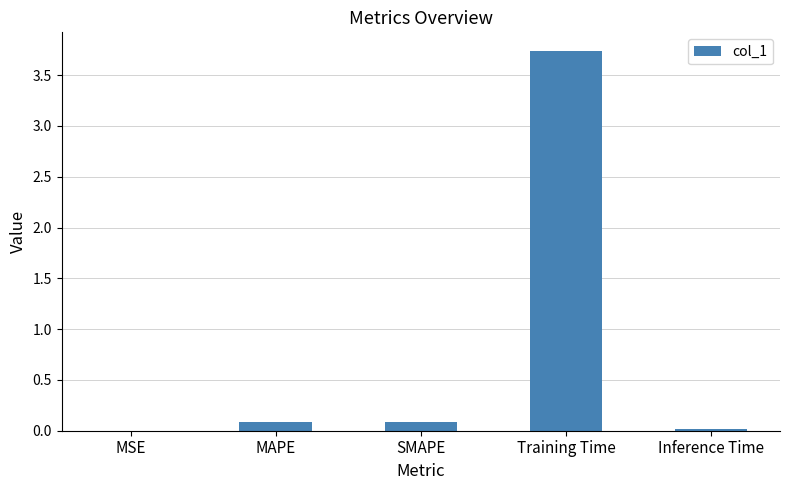

The chart shows a value of 0.0 at MSE. True or false?

True